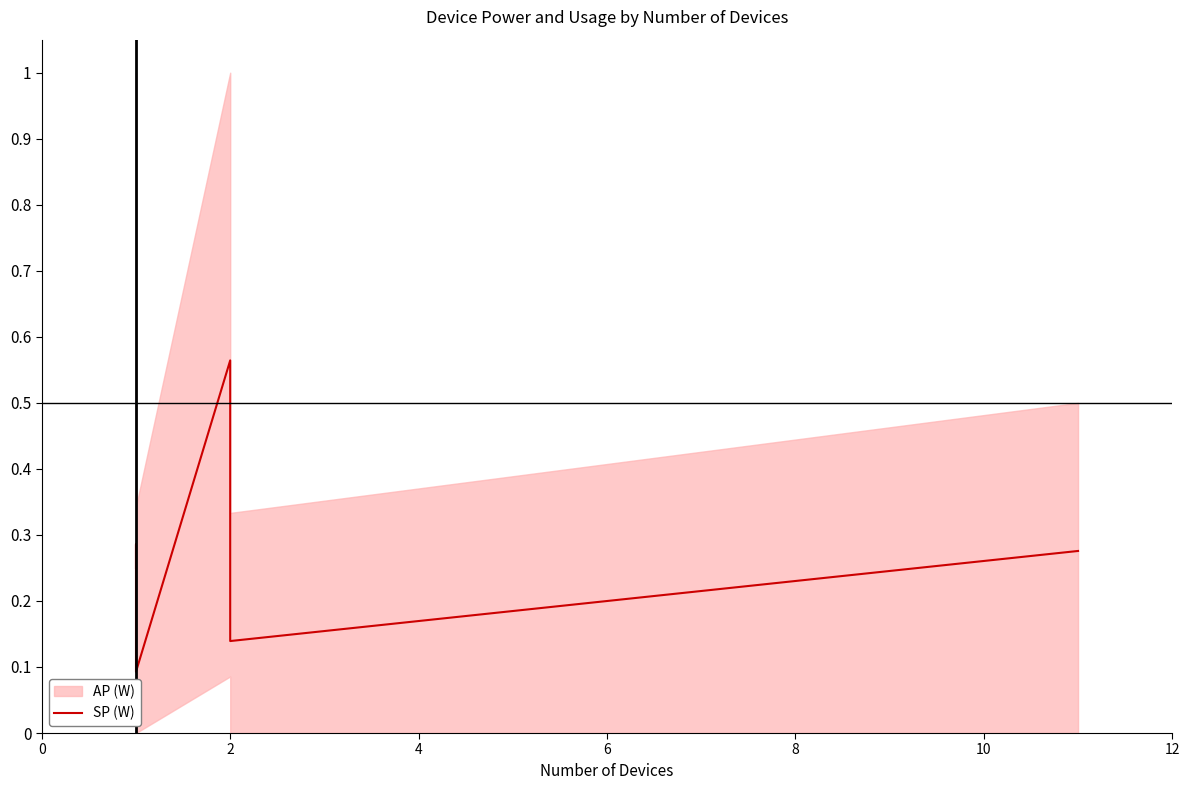

Does the chart have visible grid lines?

No